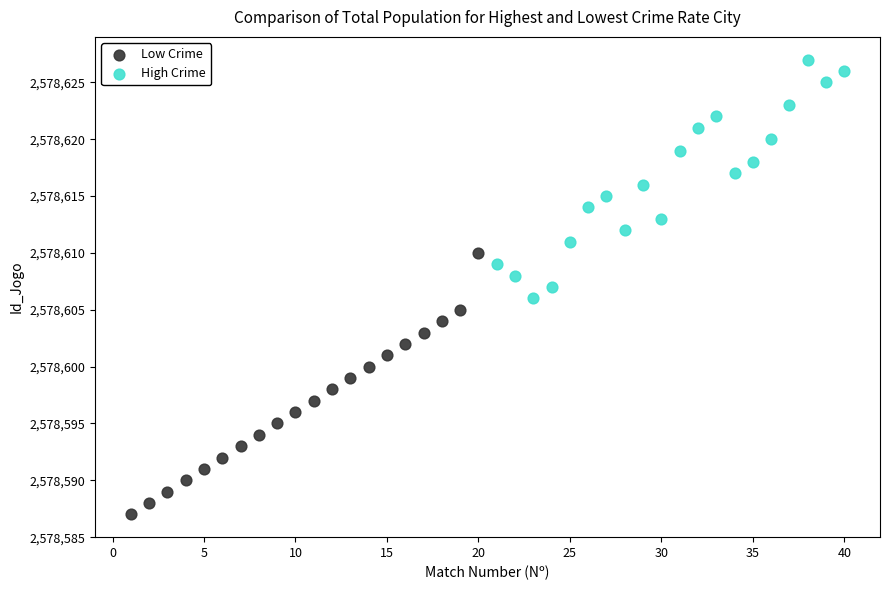

Which series reaches the minimum Y coordinate?

Low Crime